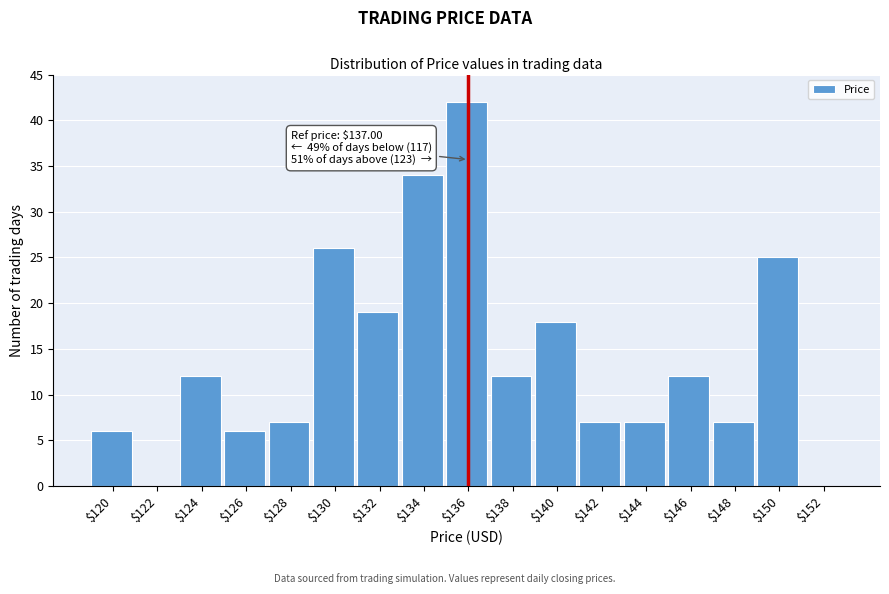

What is the greatest value displayed?

42